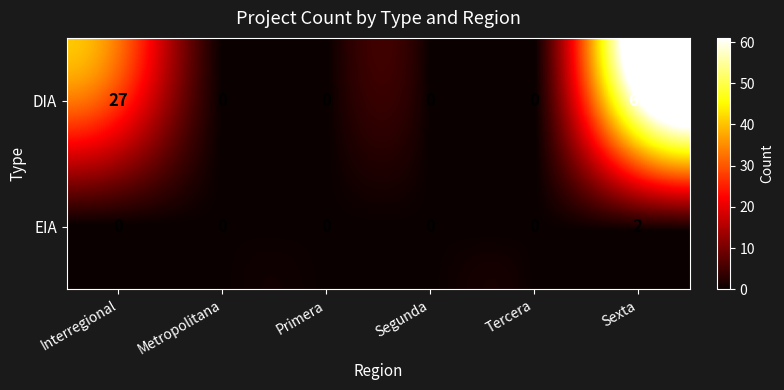

Which series changed the most between Interregional and Metropolitana?

DIA